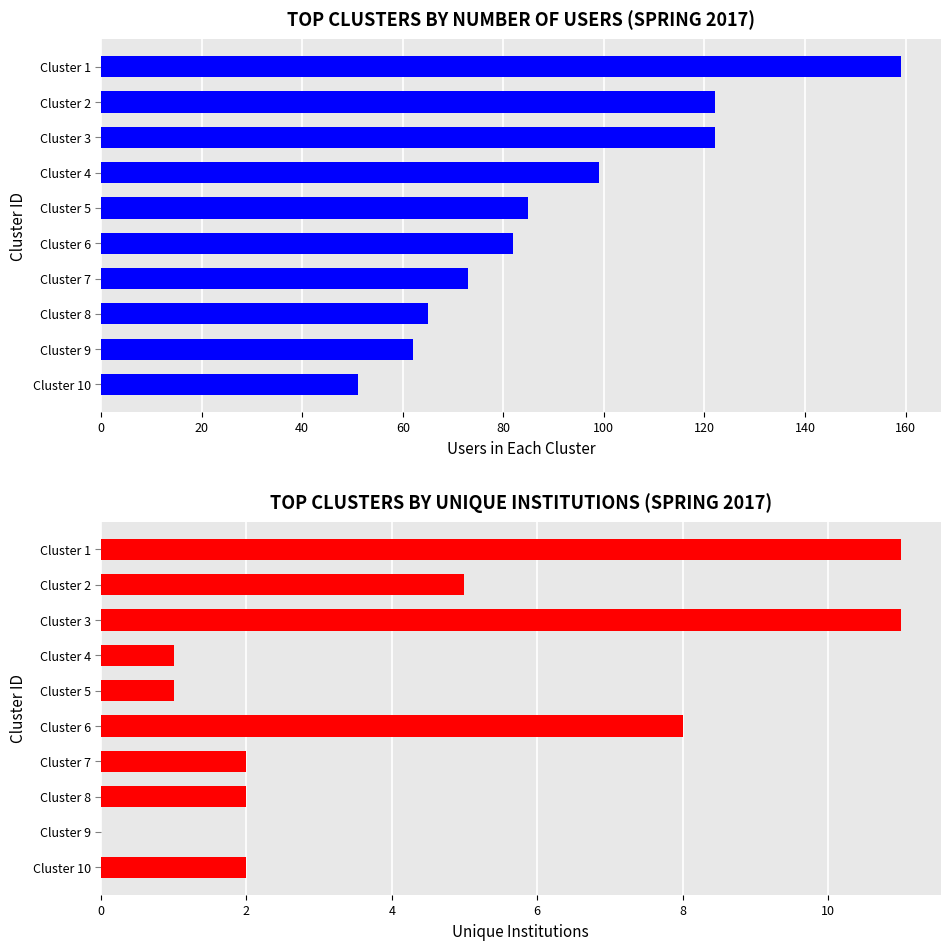

What is the value of the unique institutions bar at the 10th from the left?

2